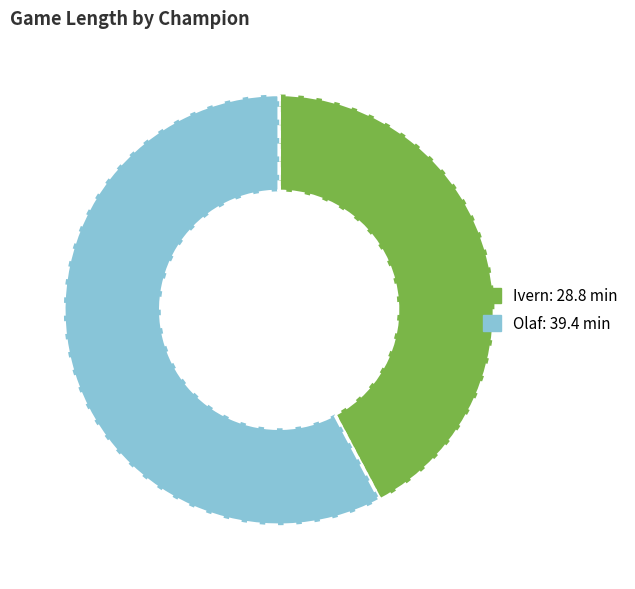

How many segments does this pie chart have?

2